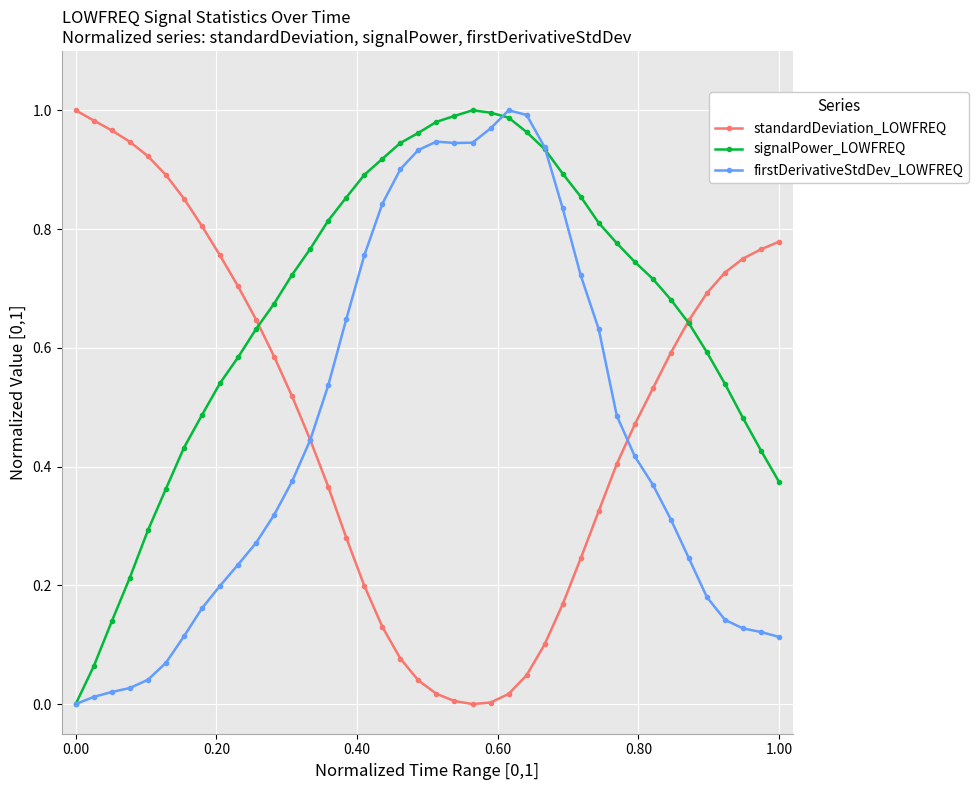

Which series has the largest total across all categories?

signalPower_LOWFREQ